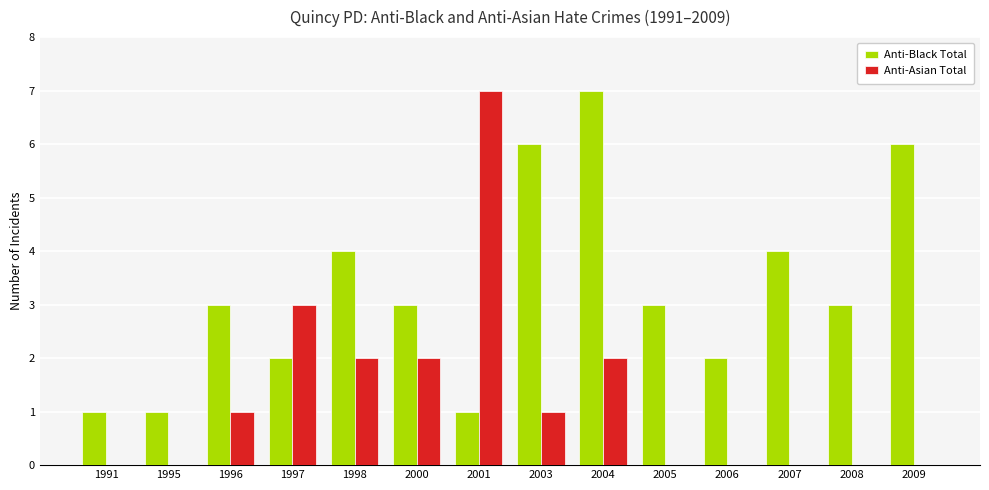

Is it true that Anti-Black Total equals 3 at 1996?

True